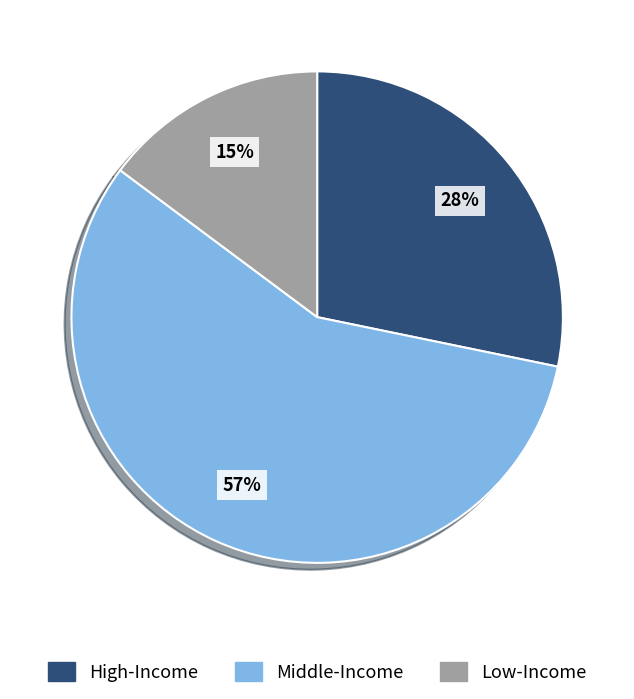

How many segments does this pie chart have?

3